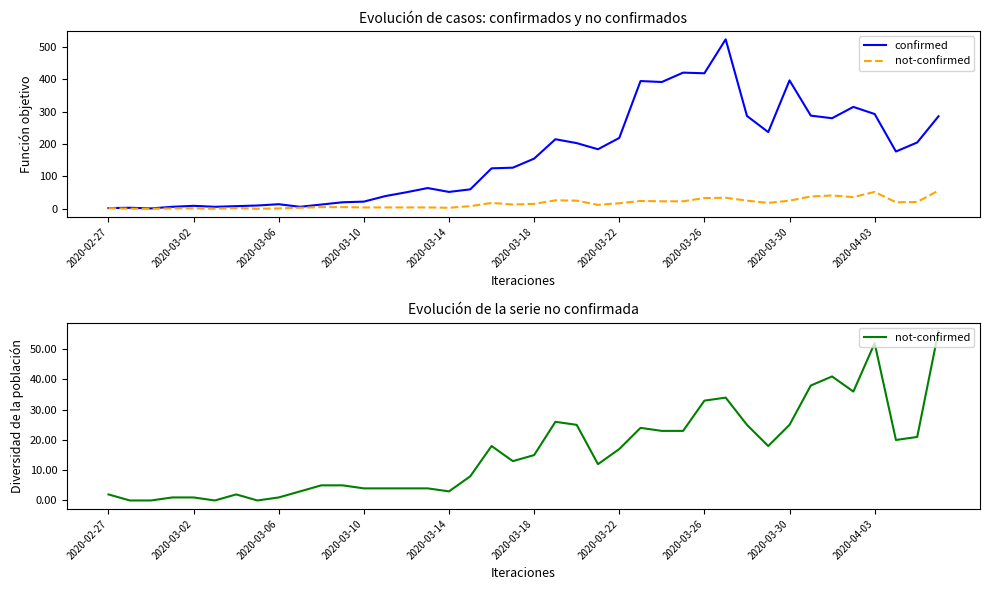

True or false: confirmed and not-confirmed cross at least once.

False